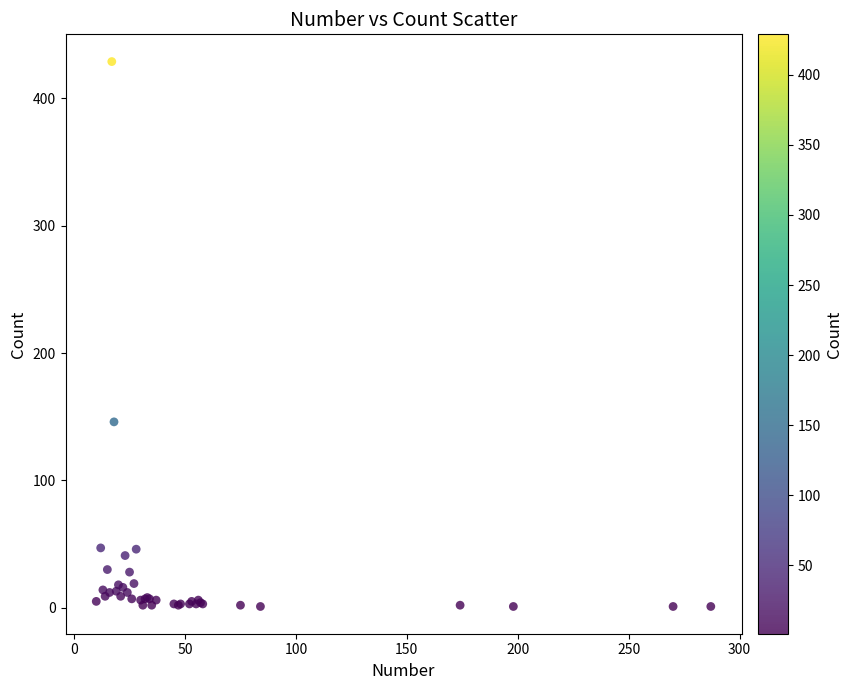

What Y value in the scatter plot is closest to 215?

146